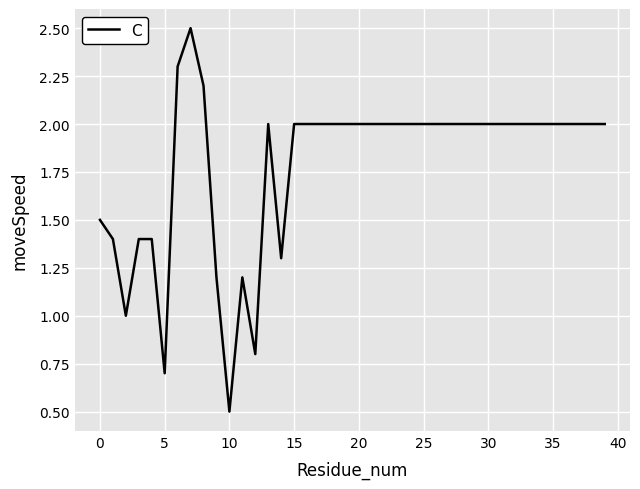

What is the greatest value displayed?

2.5